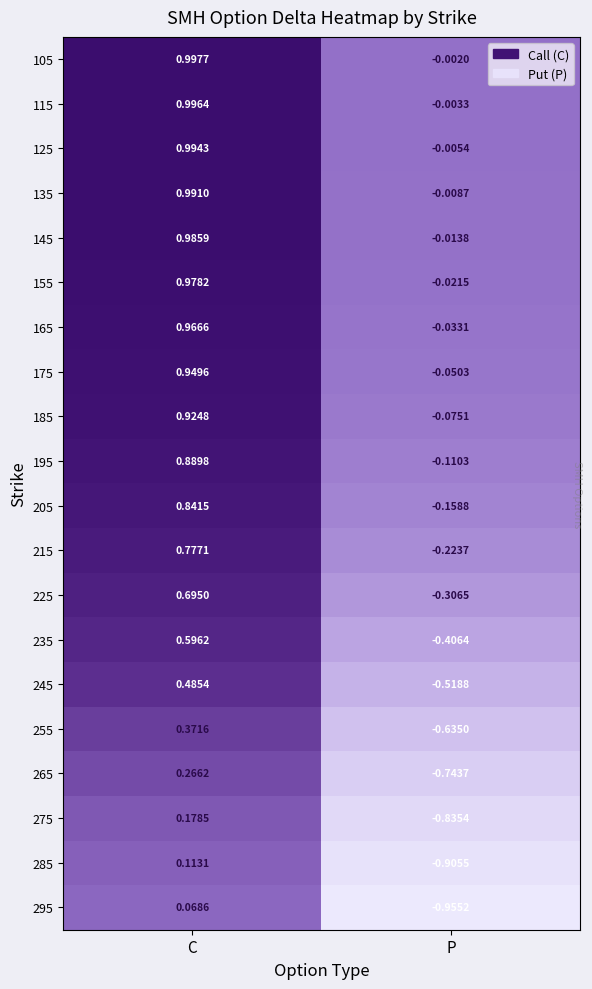

At which label is 245 closest to 0?

C